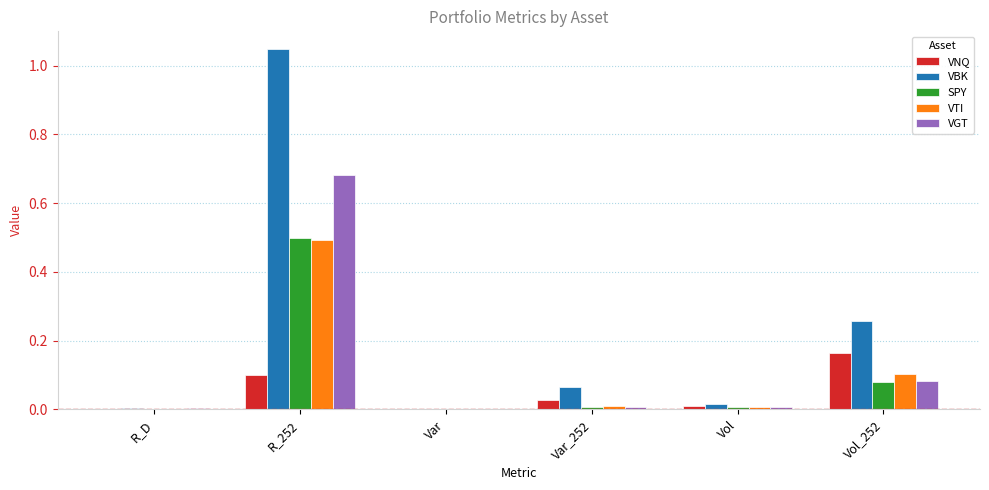

What is the sum of all SPY values?

0.6